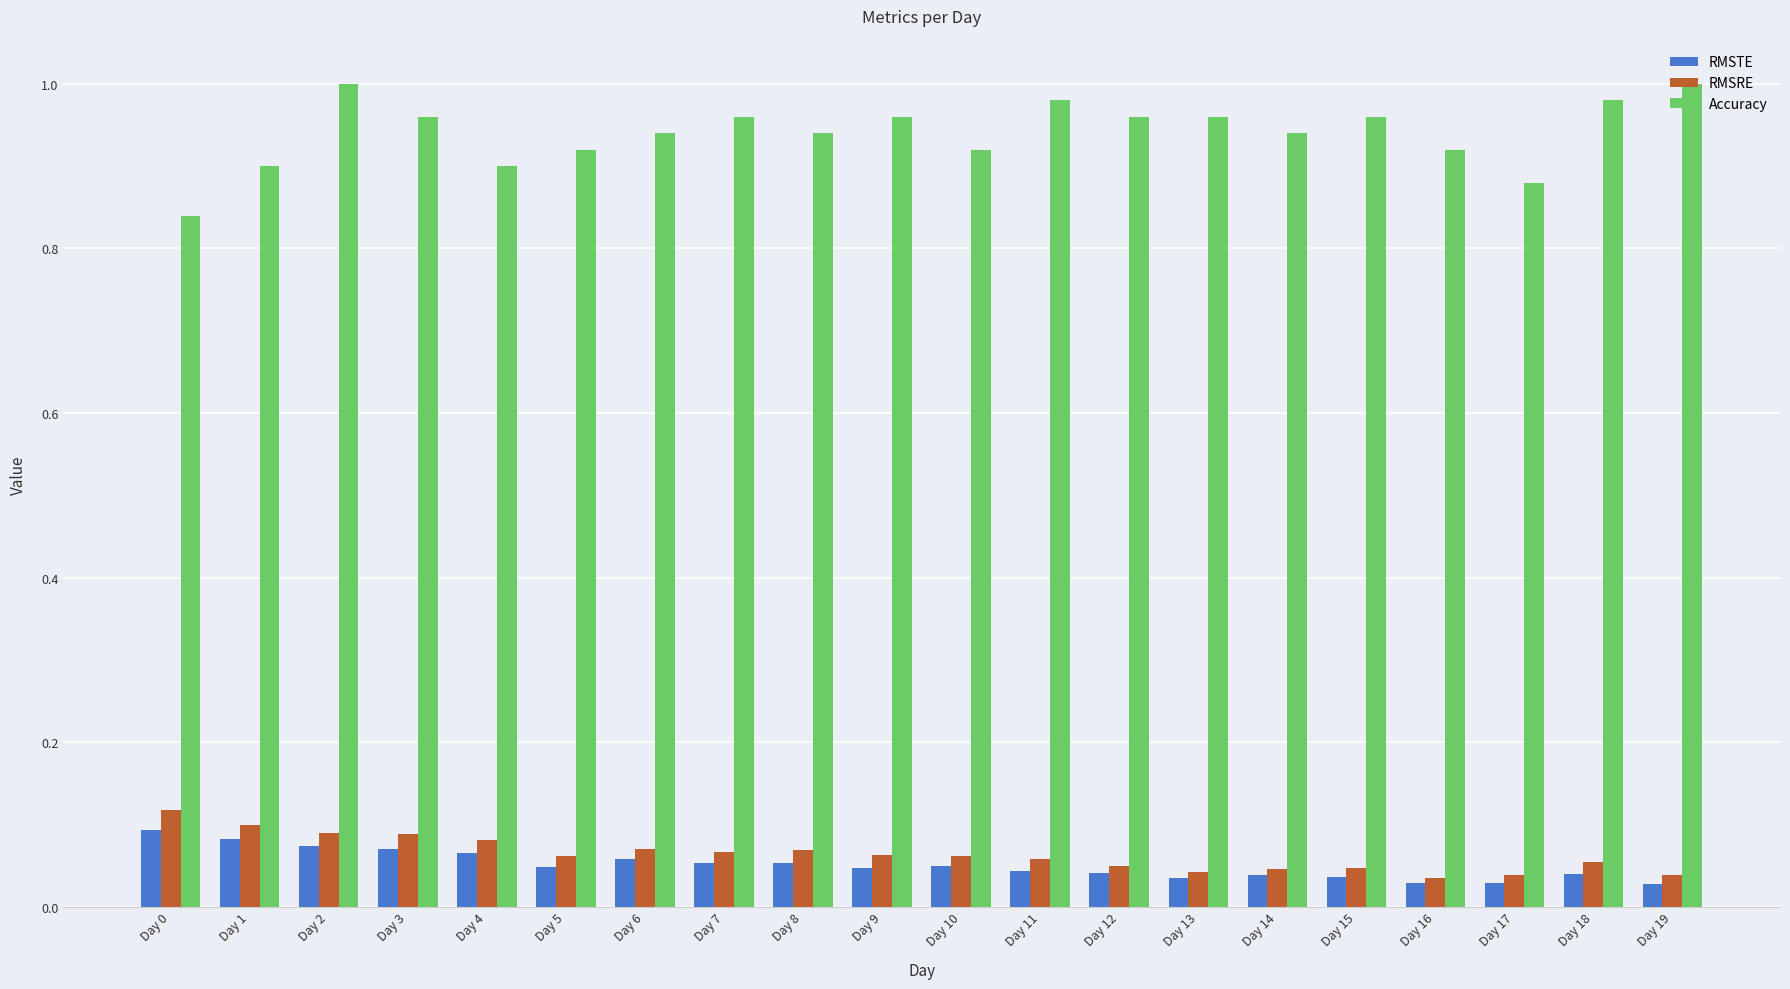

Count the number of data series in this chart.

3